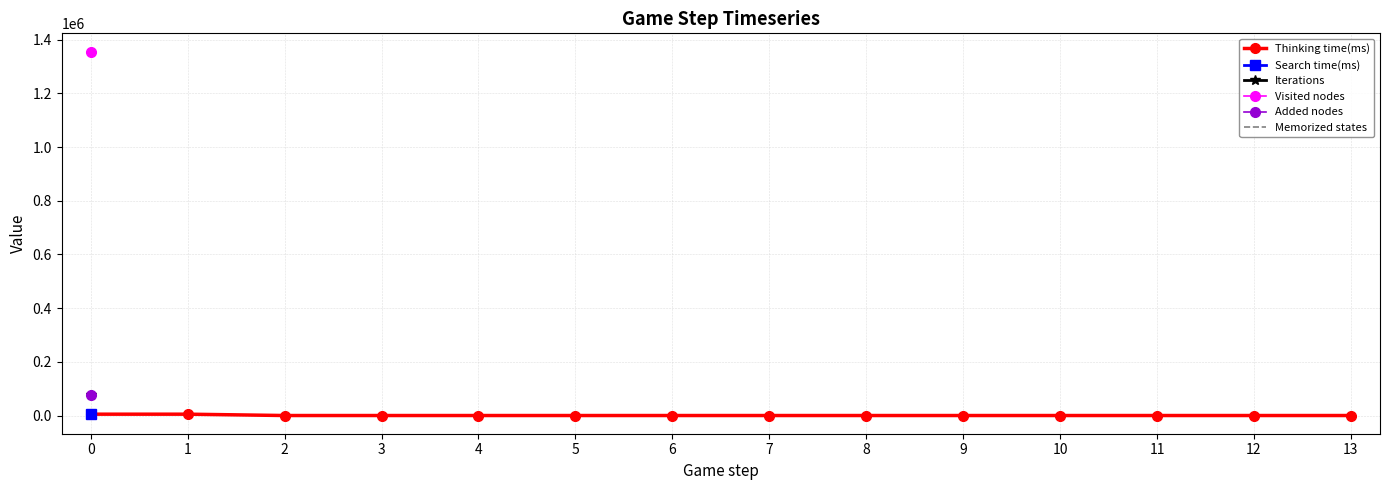

What are all the series names shown in the legend?

Thinking time(ms), Search time(ms), Iterations, Visited nodes, Added nodes, Memorized states